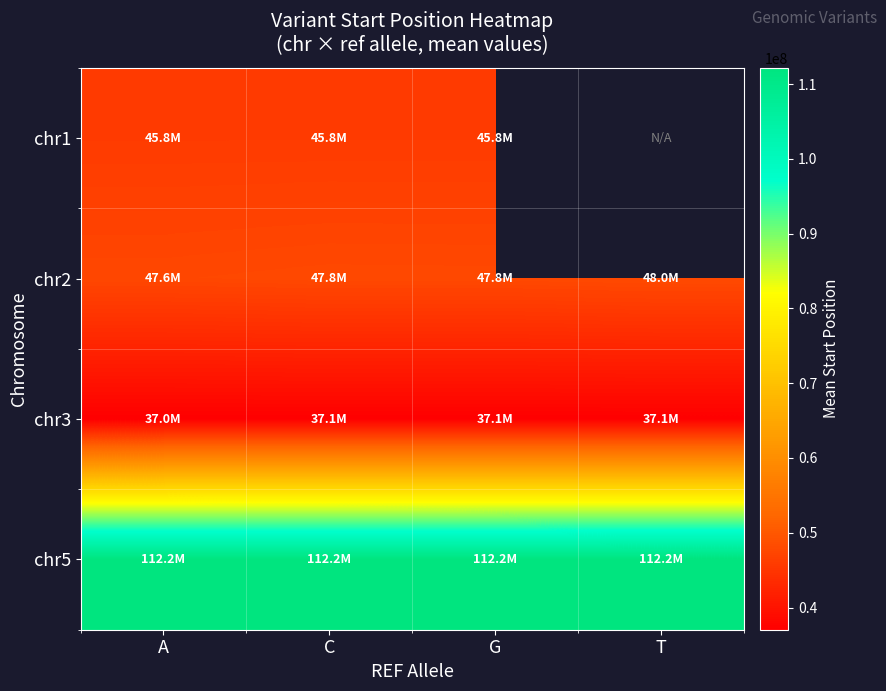

What is the sum of all chr5 values?

448667602.0